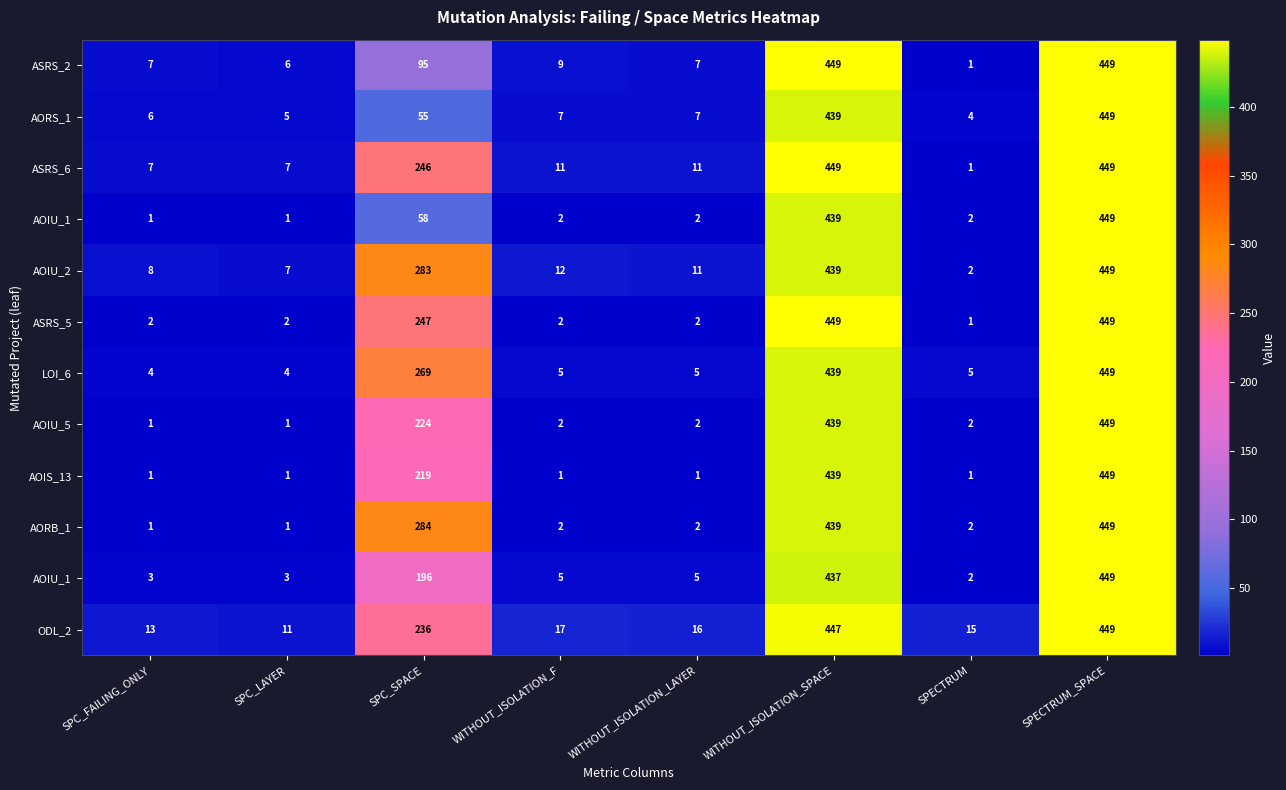

Between SPC_LAYER and SPECTRUM, which is larger?

SPC_LAYER